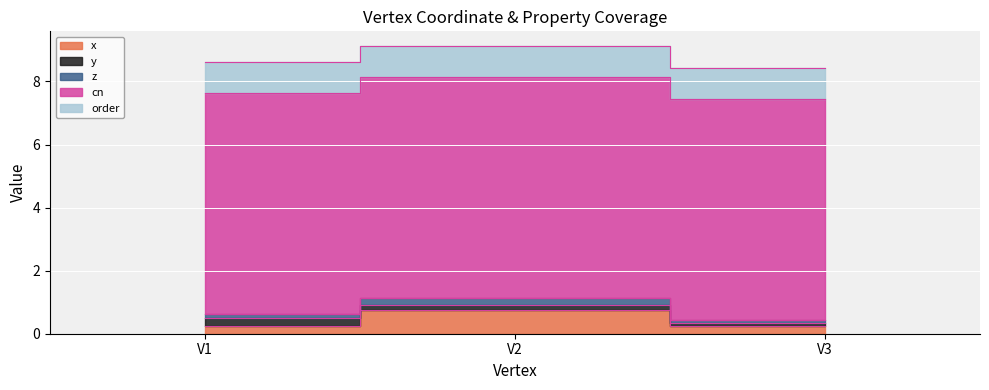

Reading left to right, extract all data points from this chart.

x: 0.2	0.7	0.2
y: 0.3	0.2	0.1
z: 0.1	0.2	0.1
cn: 7.0	7.0	7.0
order: 1.0	1.0	1.0